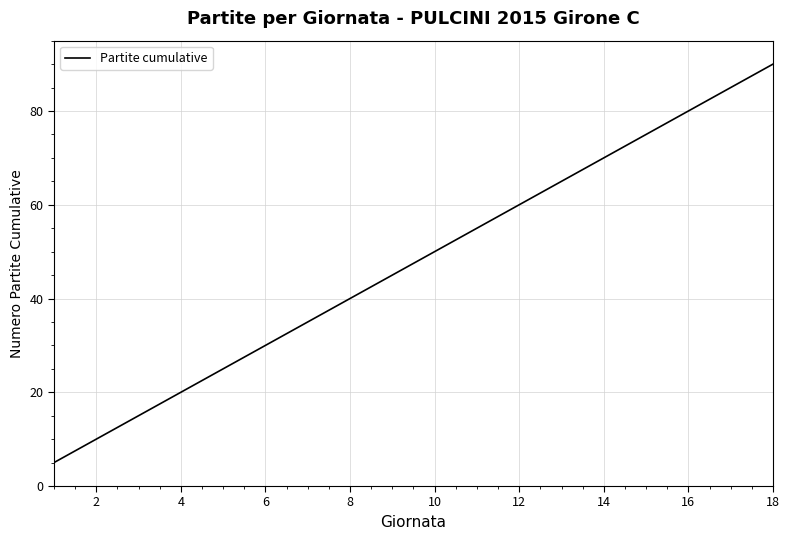

What is the difference between the maximum and minimum values?

85